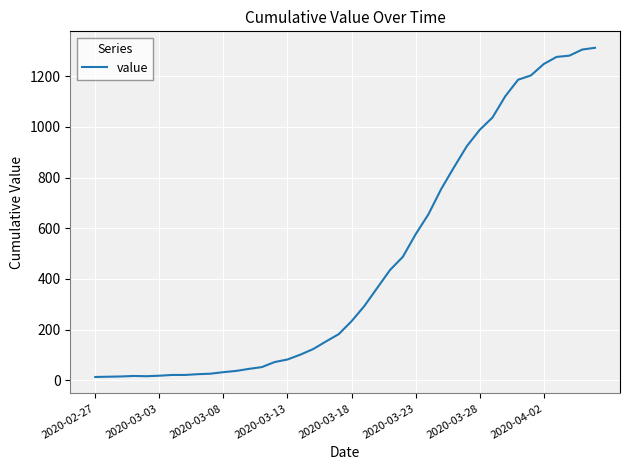

What is the difference between the maximum and minimum values?

1299